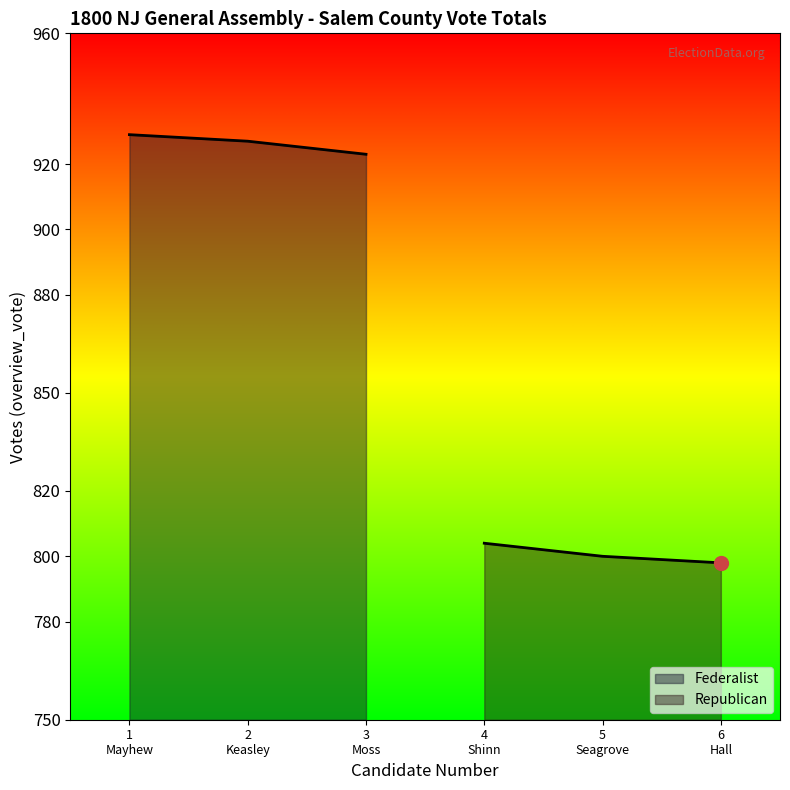

The Republican series shows 1155 at 4 Shinn. True or false?

False